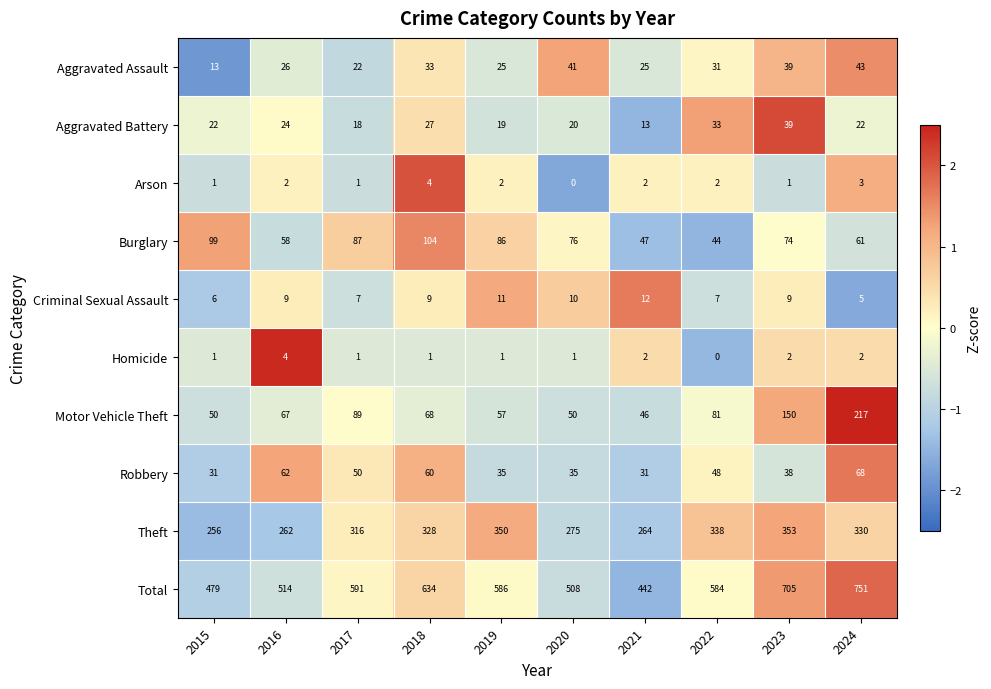

At 2018, list the series in order from largest to smallest.

Total, Theft, Burglary, Motor Vehicle Theft, Robbery, Aggravated Assault, Aggravated Battery, Criminal Sexual Assault, Arson, Homicide